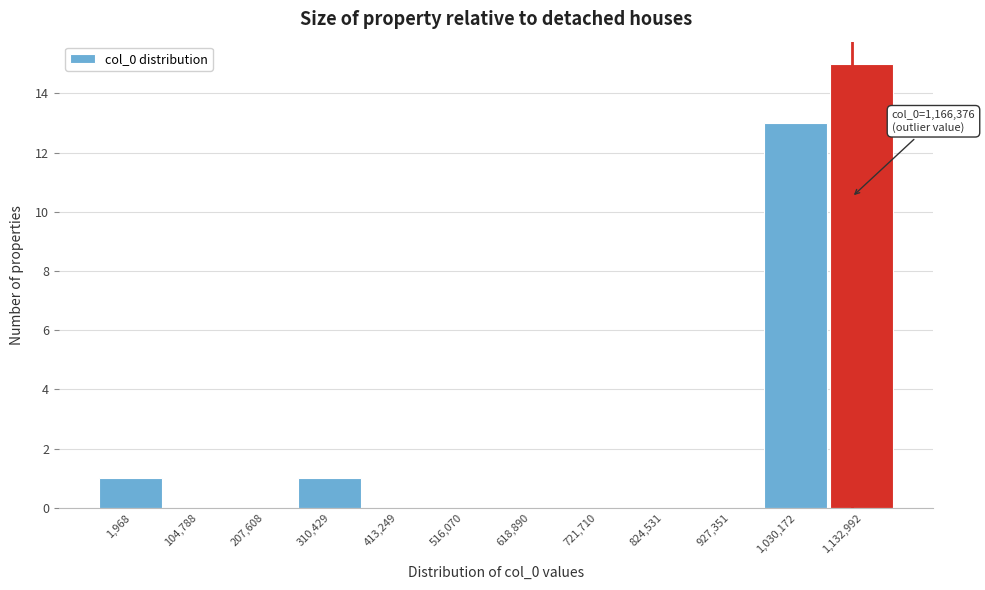

Reading left to right, what are all the values shown in this chart?

1,968=1	104,788=0	207,608=0	310,429=1	413,249=0	516,070=0	618,890=0	721,710=0	824,531=0	927,351=0	1,030,172=13	1,132,992=15